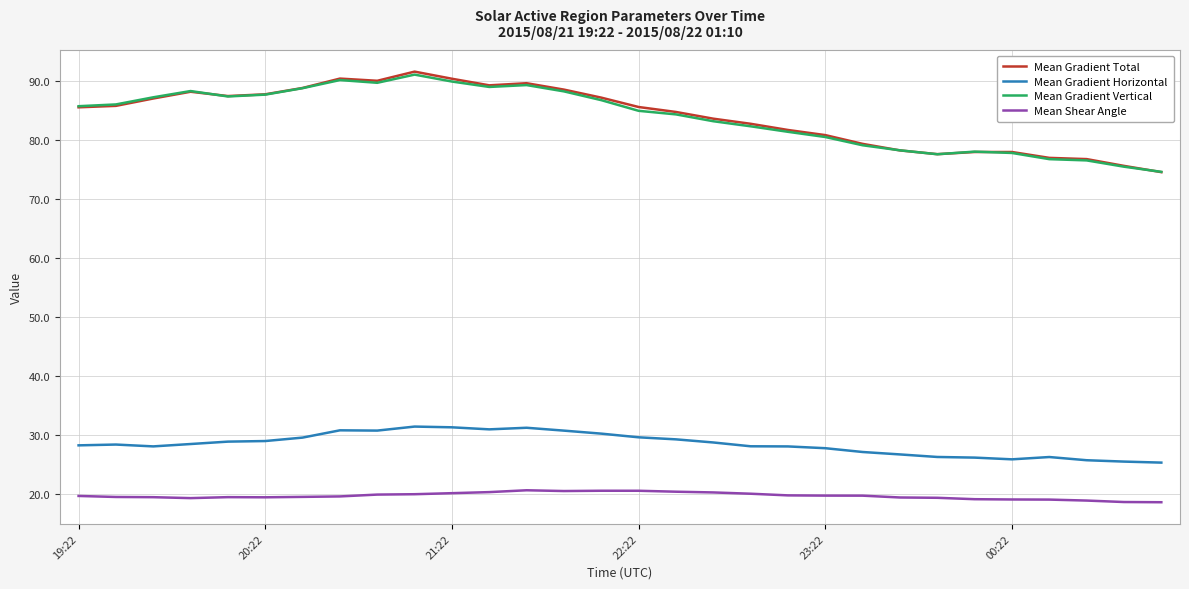

What is the minimum value shown in the chart?

18.6